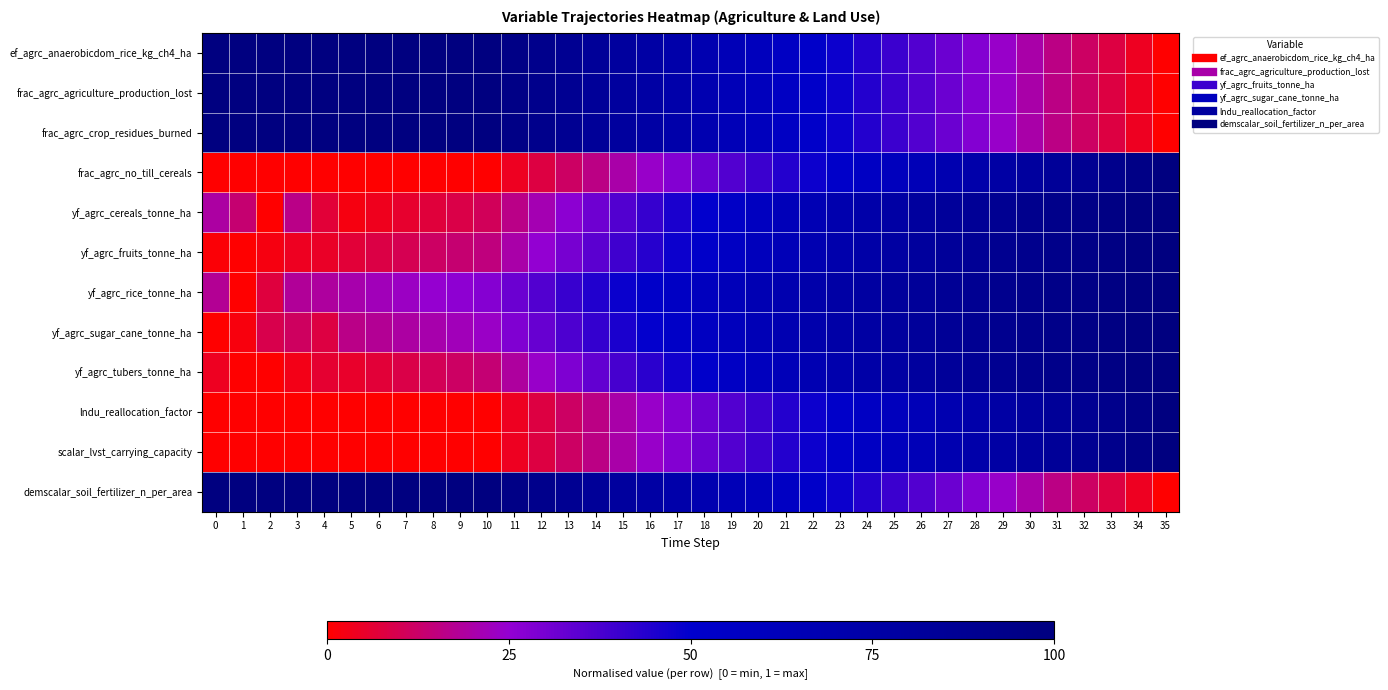

Which series has the largest range (max minus min)?

ef_agrc_anaerobicdom_rice_kg_ch4_ha